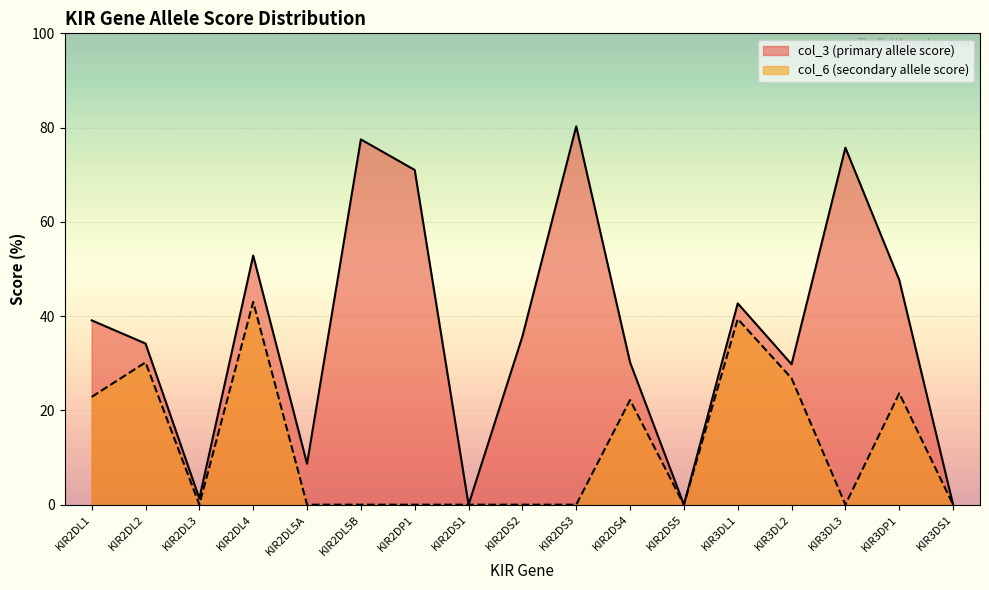

How many lines are shown in the chart?

2